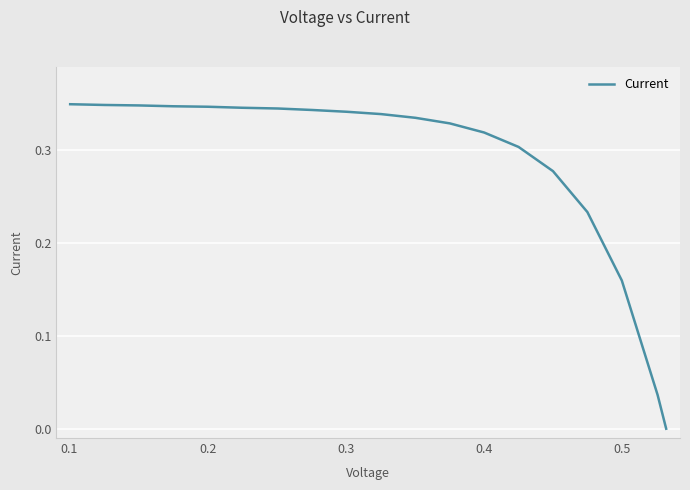

What is the greatest value displayed?

0.3